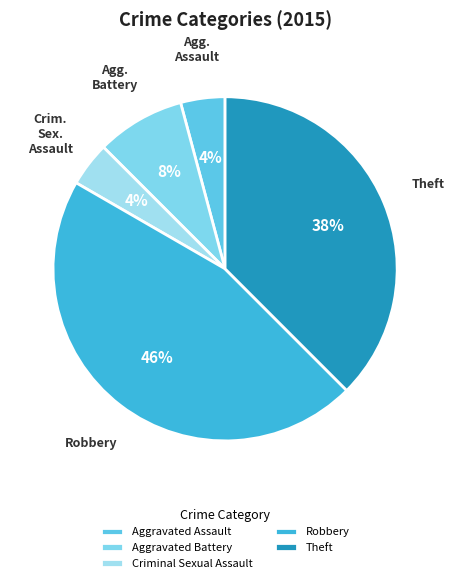

Is there a majority slice in this chart?

No